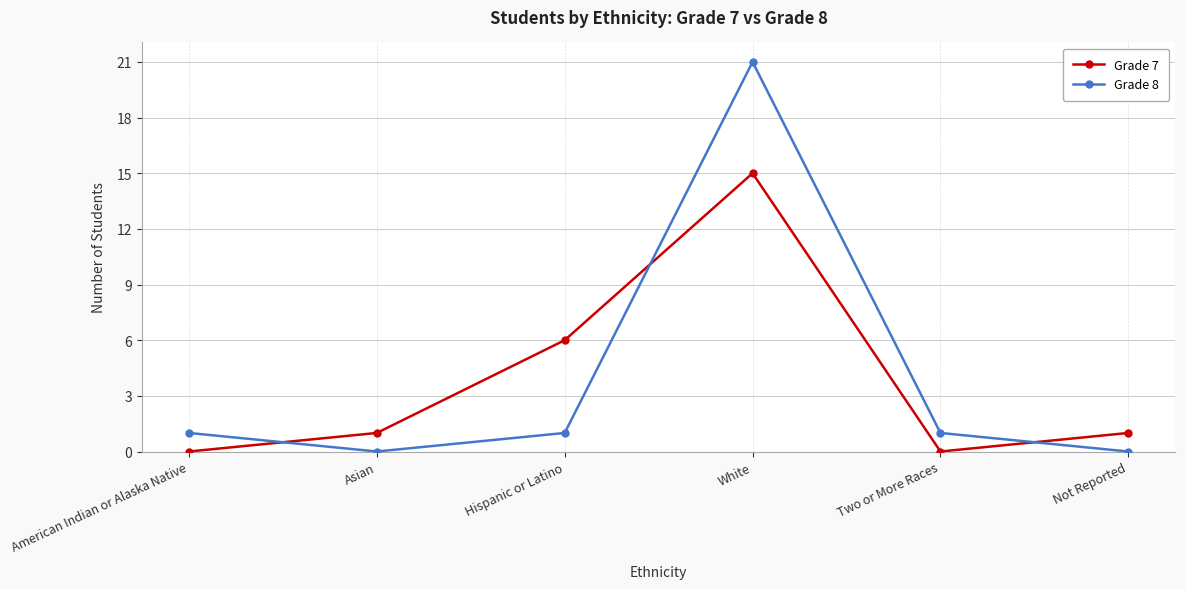

Is it true that Grade 7 equals 0 at American Indian or Alaska Native?

True